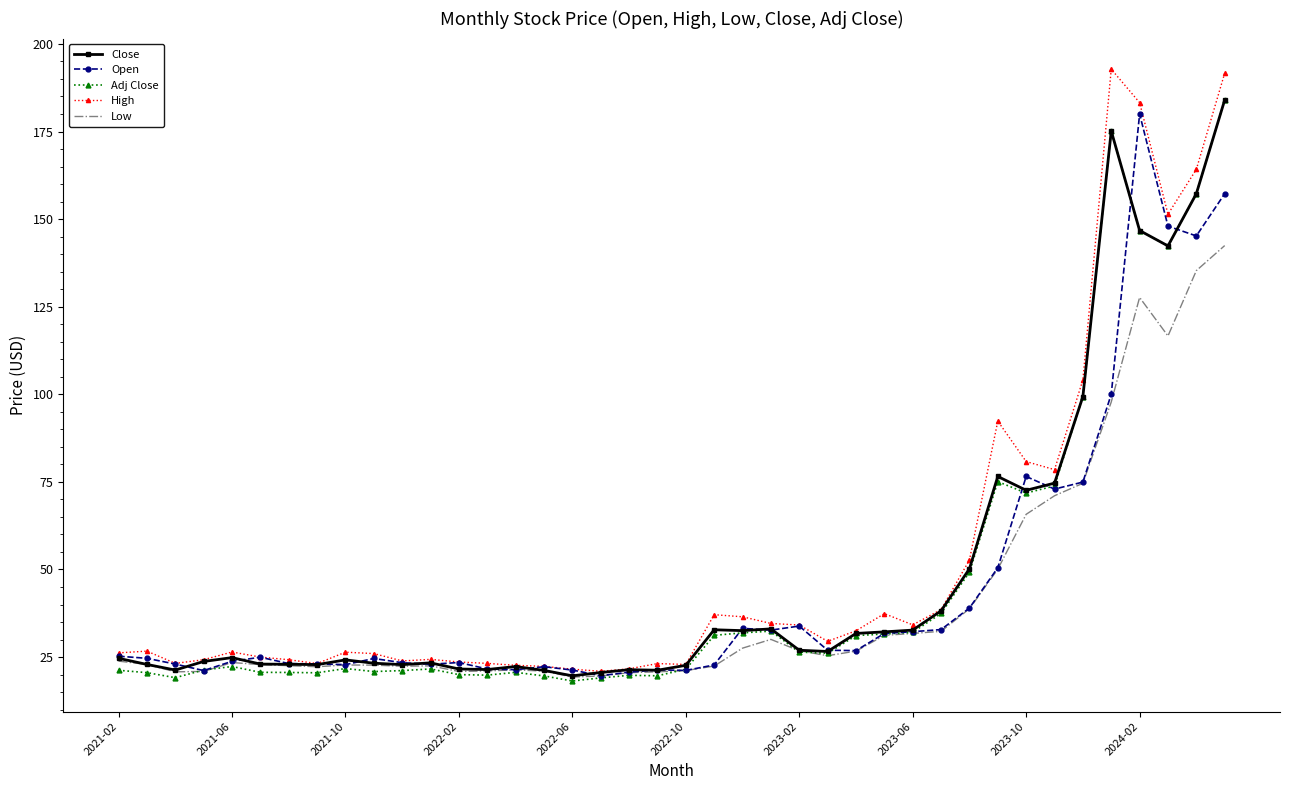

True or false: High has more than 1 points higher than both neighbors.

True